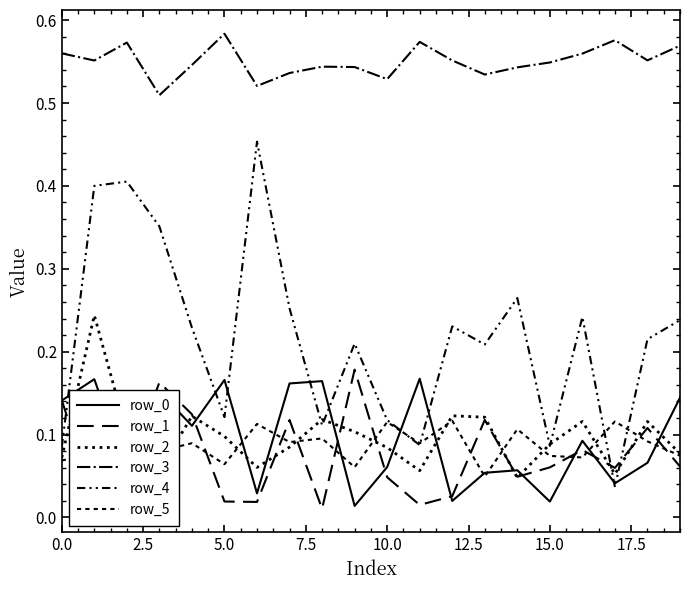

Does the chart have visible grid lines?

No